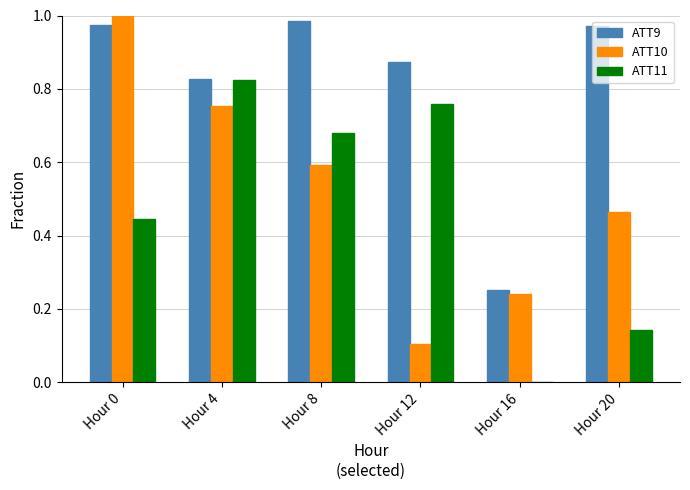

Is it true that ATT11 equals -0.5 at Hour 16?

False